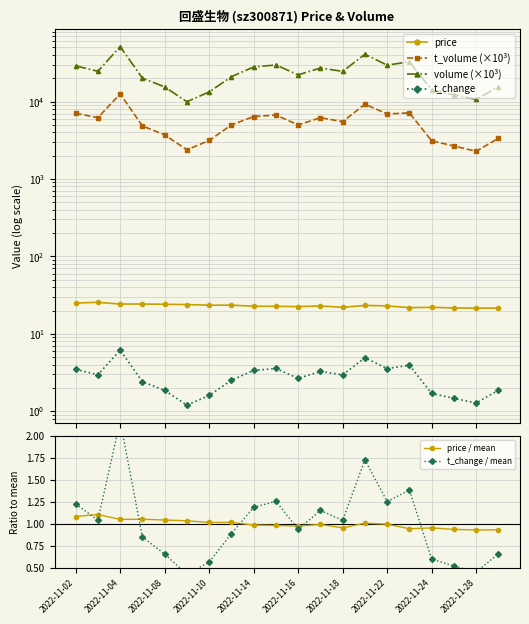

At how many categories does at least one series exceed 45746?

1